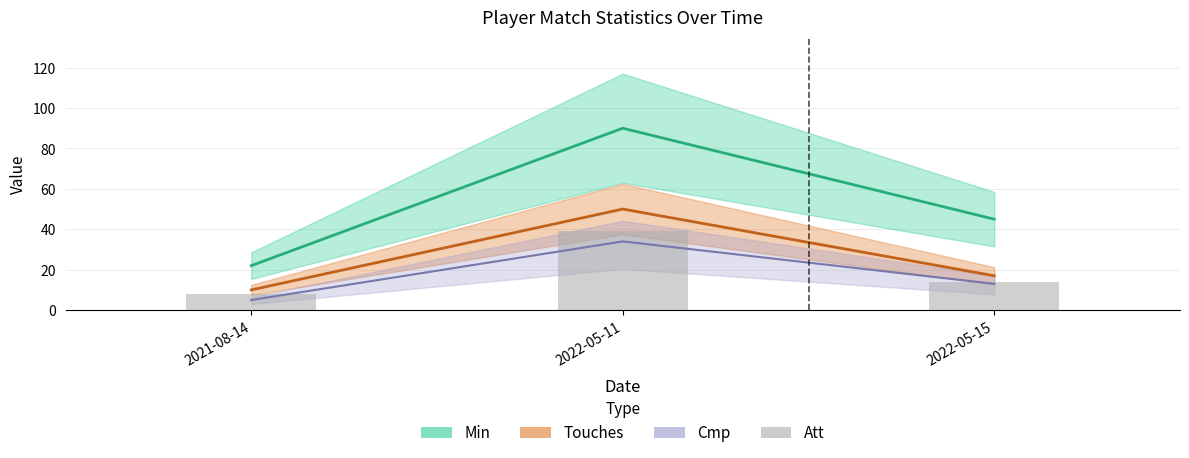

Reading right to left, extract all data points from this chart.

14	39	8